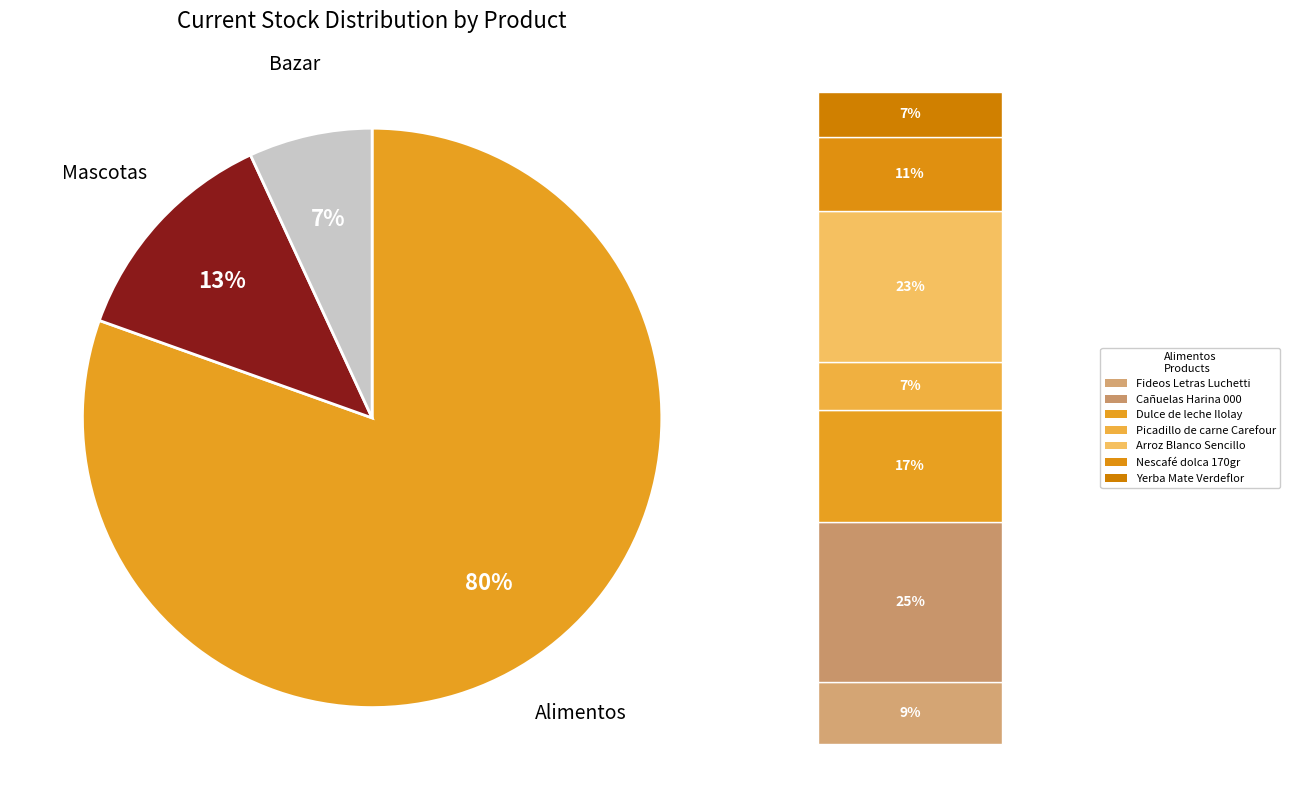

Is there any slice that represents more than half of the pie?

Yes